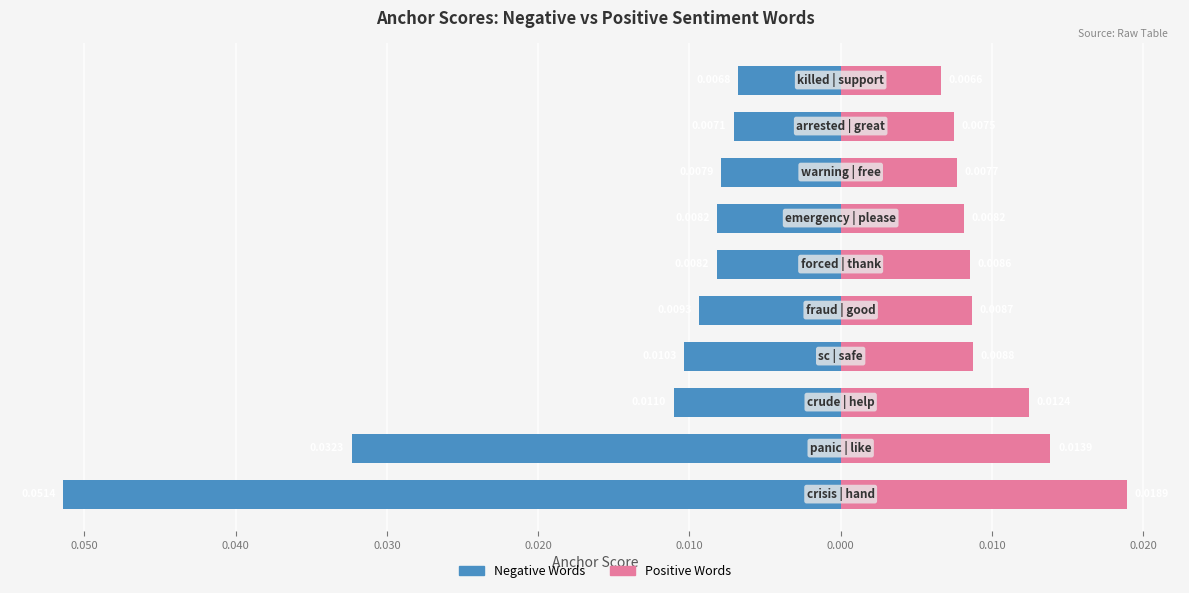

How many bars are there in total?

20